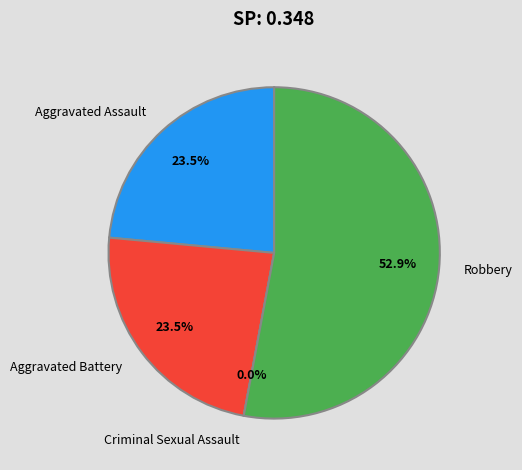

What percentage do Aggravated Battery and Aggravated Assault together represent?

47.1%